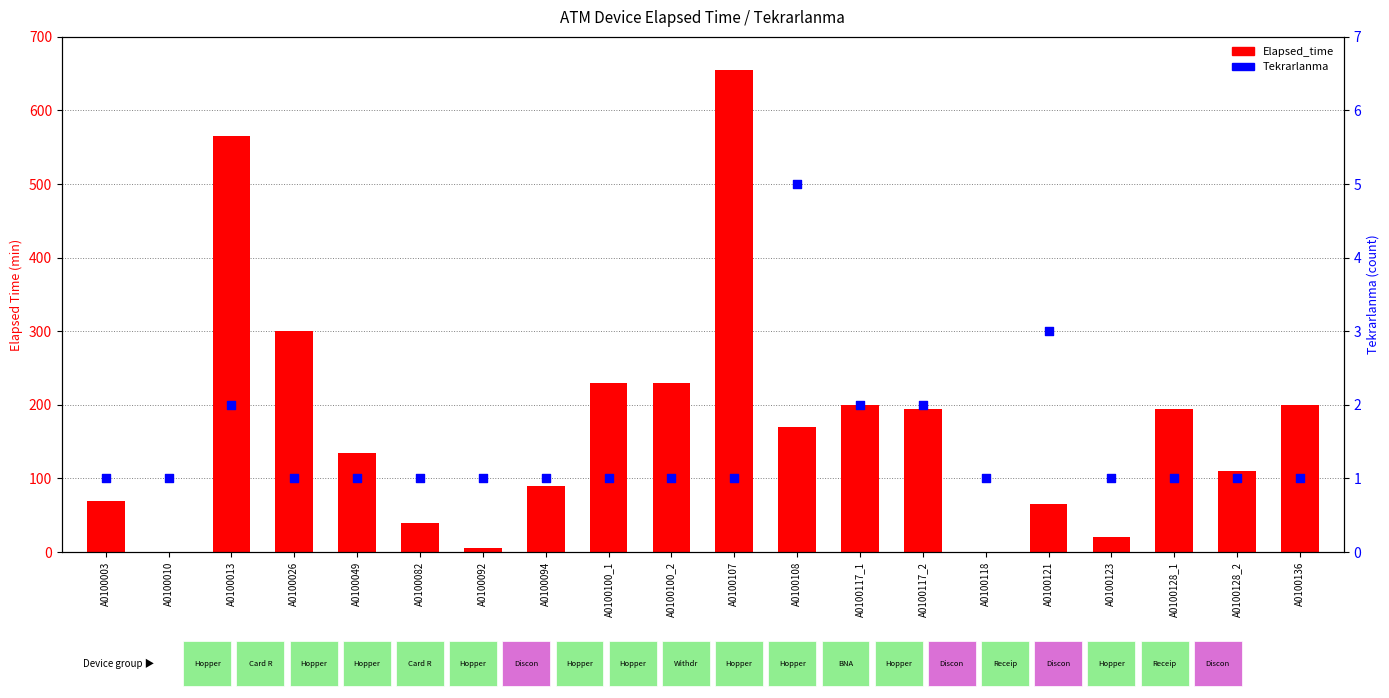

At which category is the sum across all series the highest?

A0100107